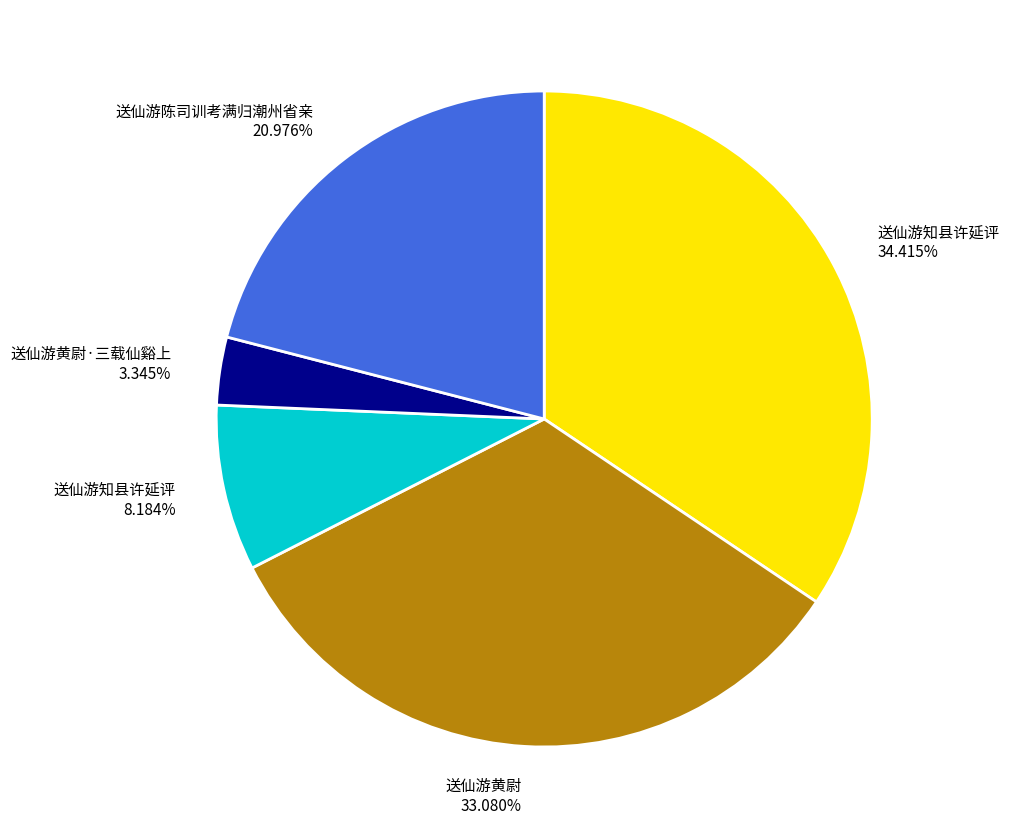

Do 送仙游知县许延评 34.415% and 送仙游知县许延评 8.184% together represent more than half of the pie?

No